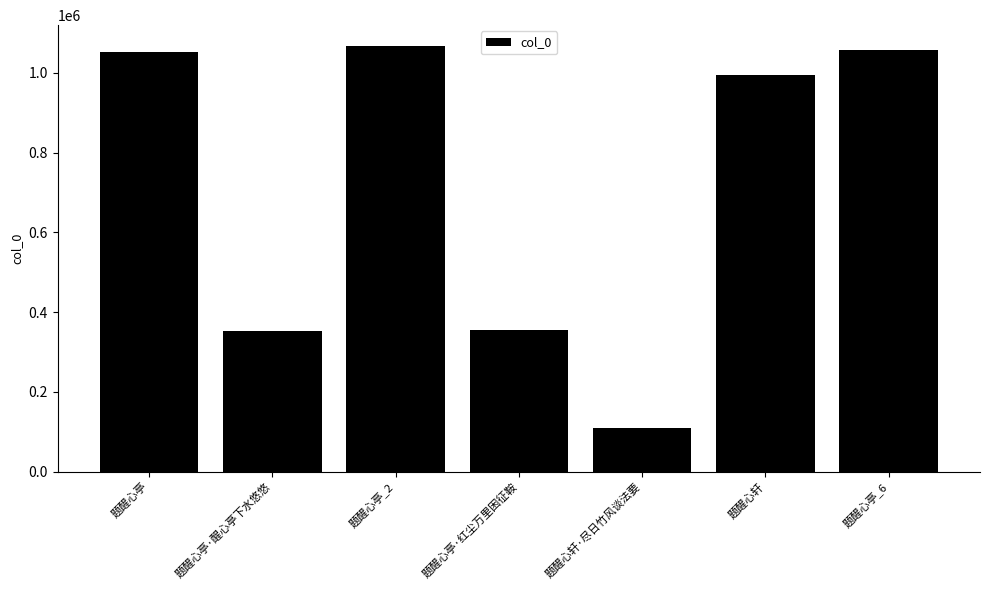

What is the approximate value at 题醒心亭·红尘万里困征鞍, to the nearest 50?

355500